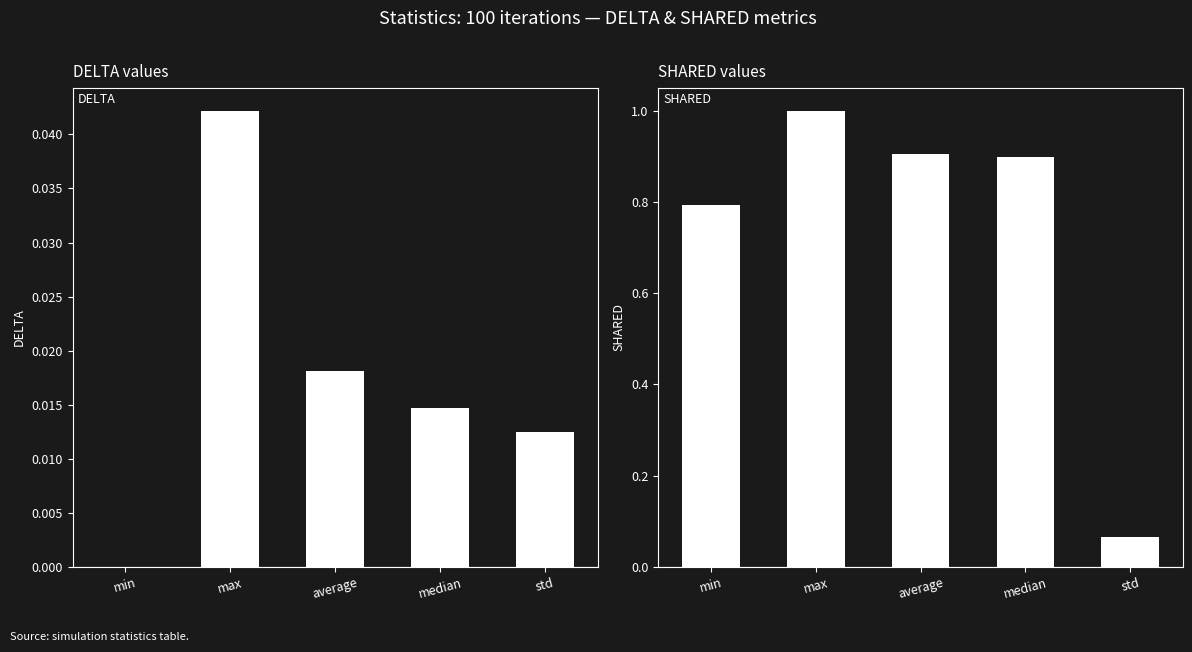

Reading left to right, transcribe all the data shown in this chart.

DELTA: min=0.0	max=0.0	average=0.0	median=0.0	std=0.0
SHARED: min=0.8	max=1.0	average=0.9	median=0.9	std=0.1